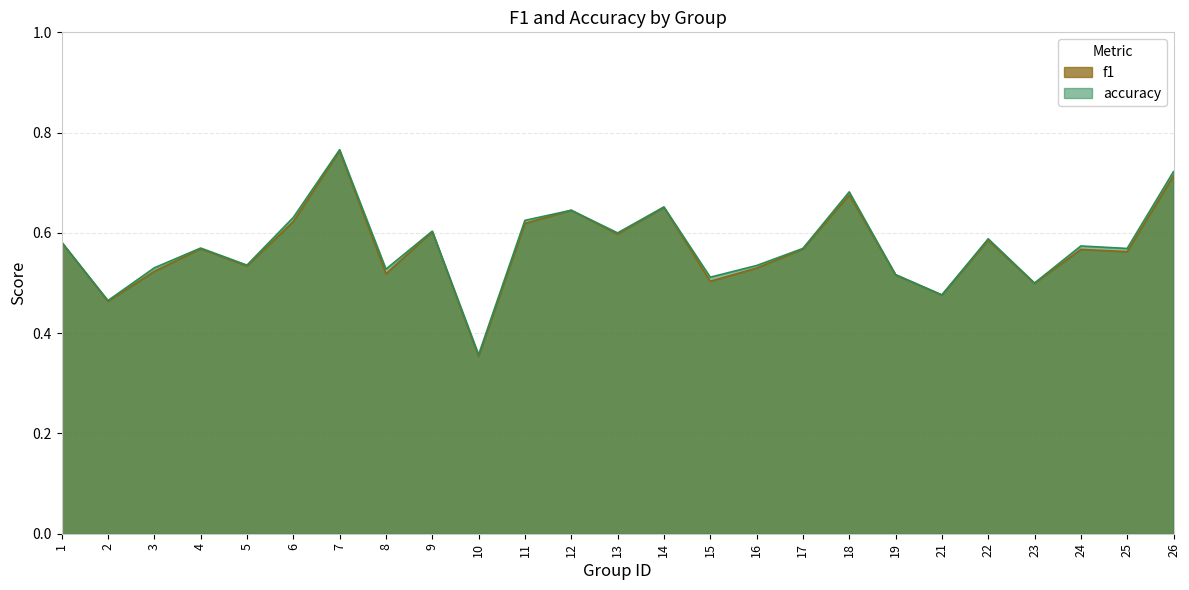

How many data points does each series have?

25